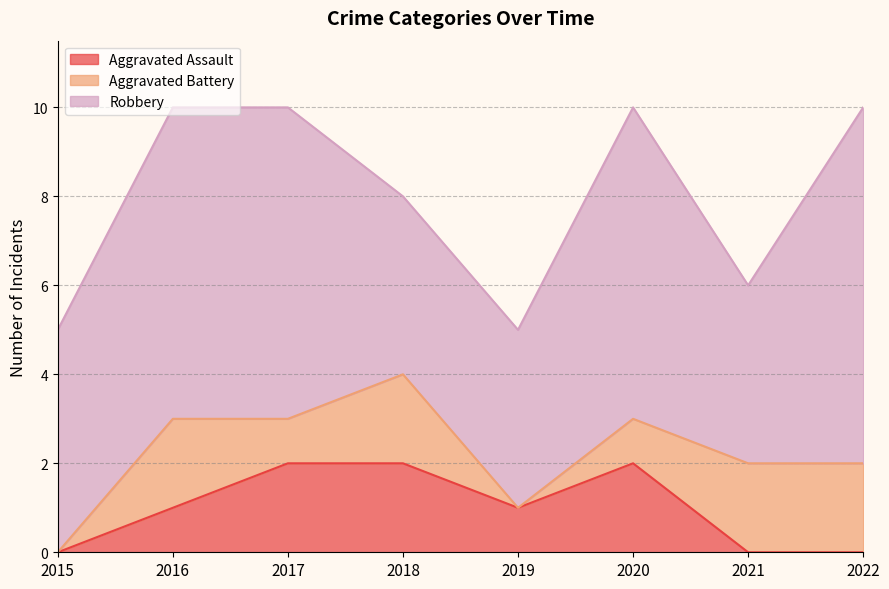

What are all the series names shown in the legend?

Aggravated Assault, Aggravated Battery, Robbery